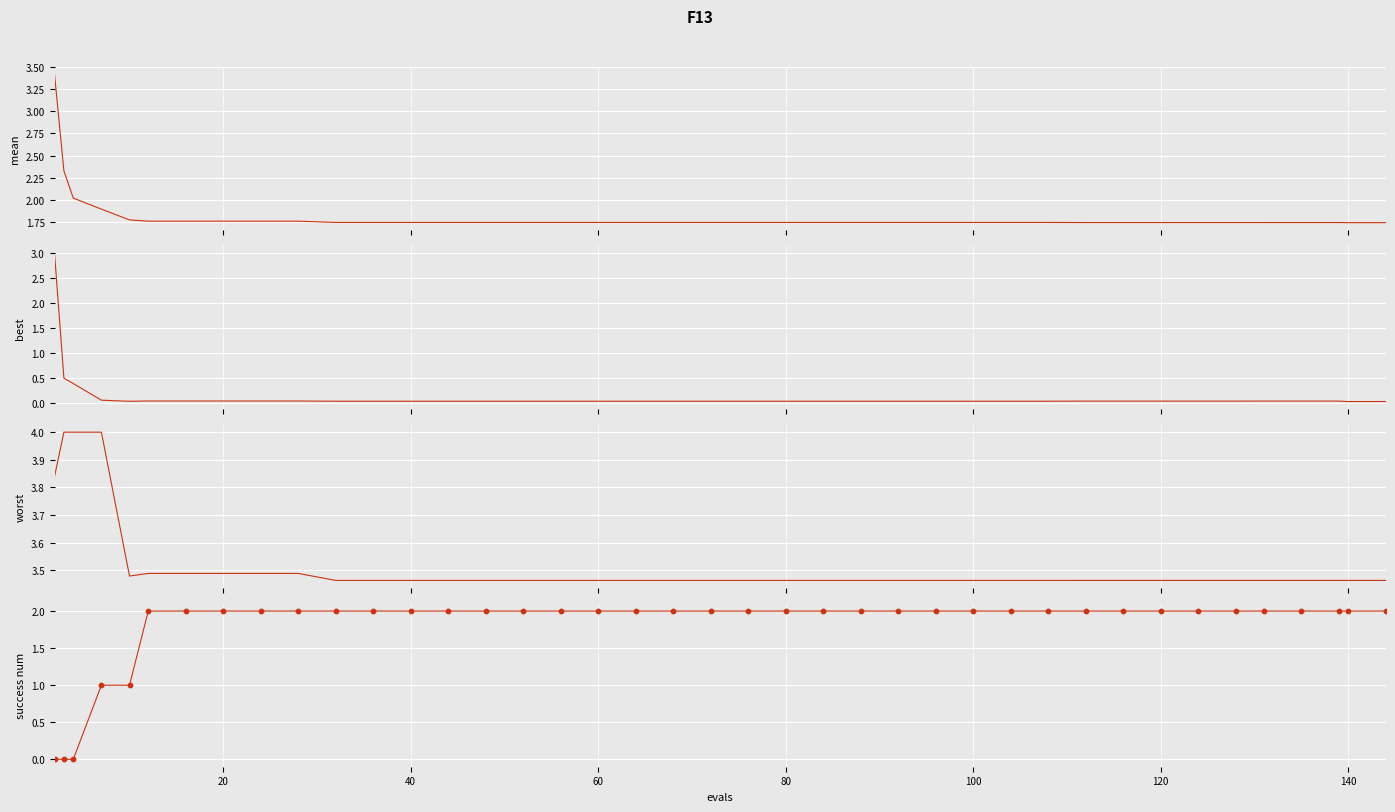

Is the value of mean at 39 greater than the value of best at 33?

Yes